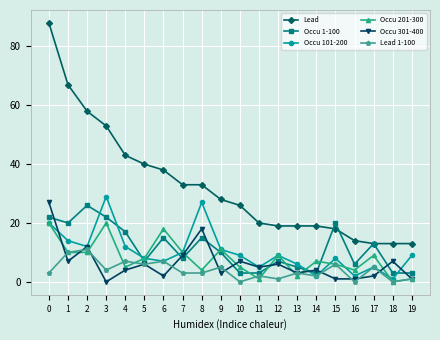

What is the sum of the Occu 1-100 values at 8 and 7?

23